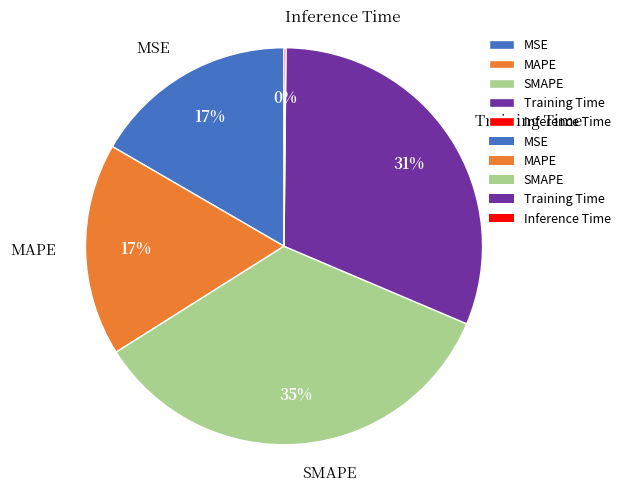

What is the largest slice in the pie chart?

SMAPE